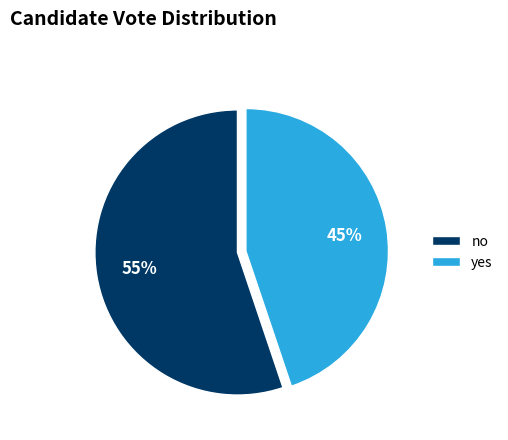

Which slice is the largest?

no